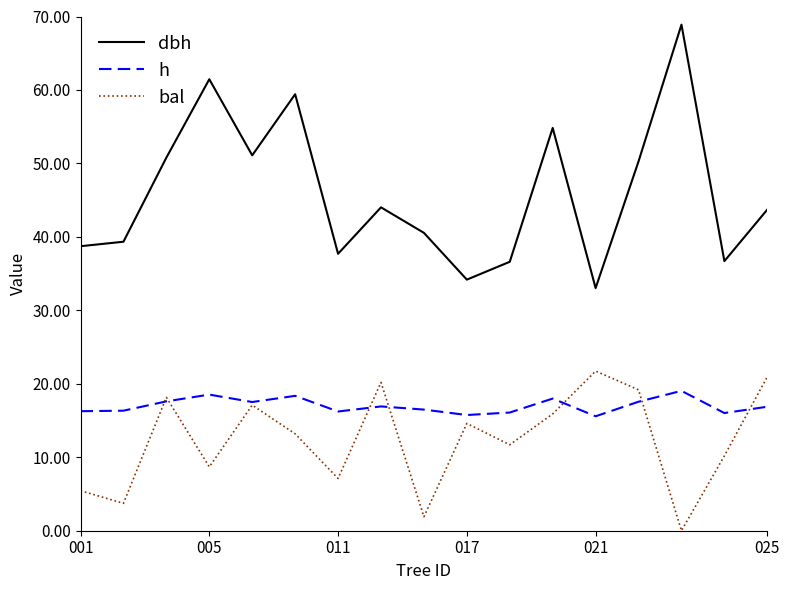

True or false: h has more than 1 points higher than both neighbors.

True